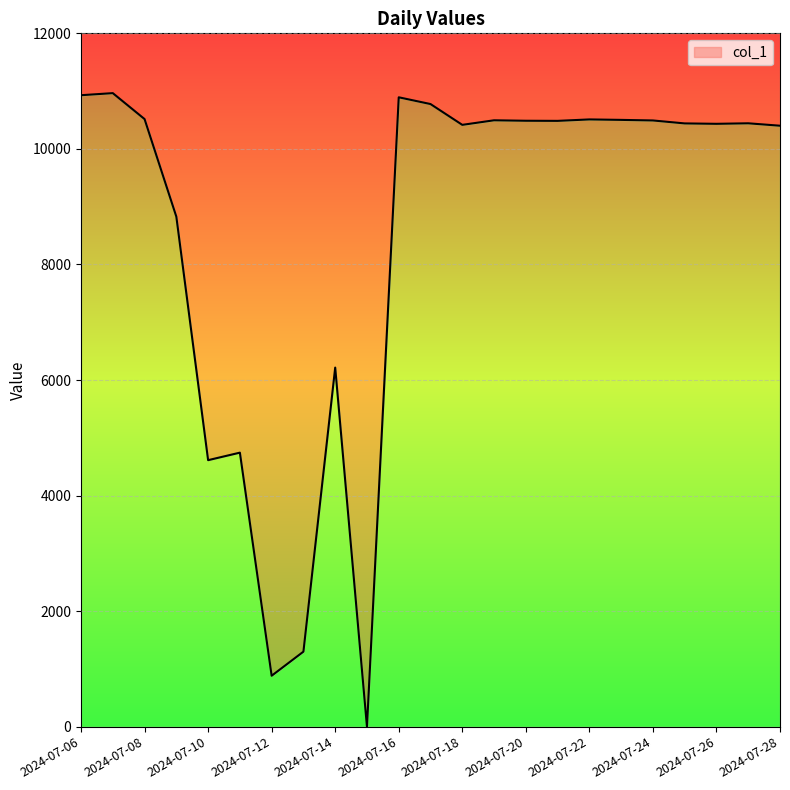

True or false: there are more than 0 points higher than both neighbors.

True